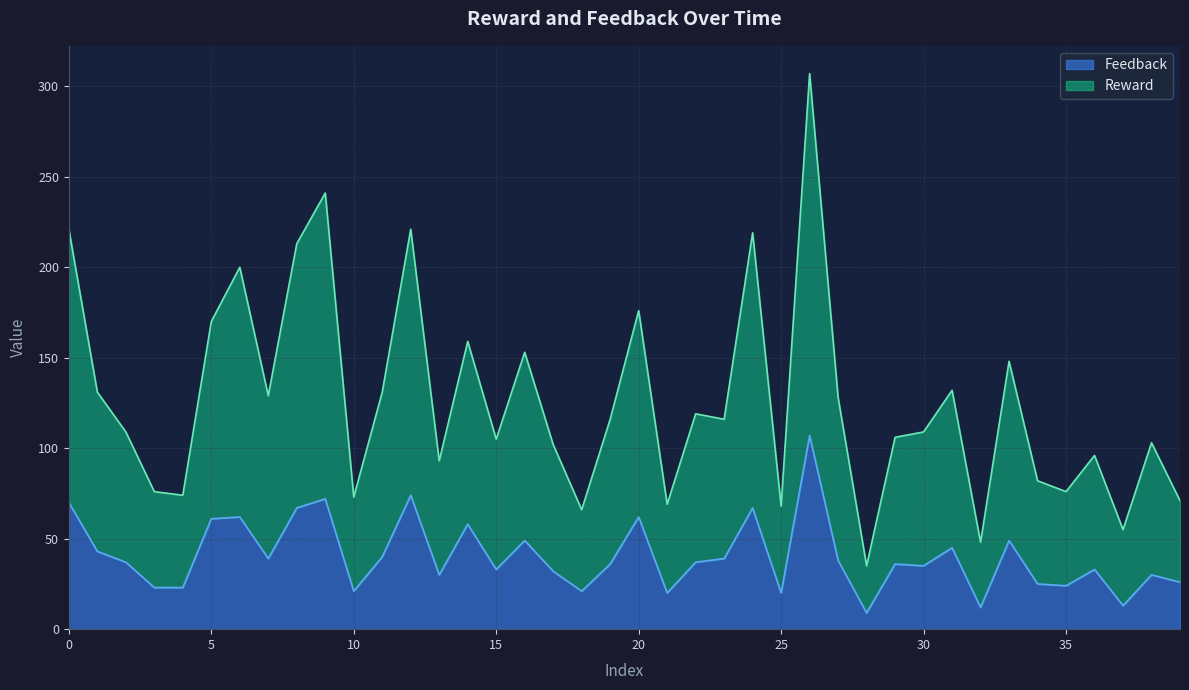

At which label does Reward reach its minimum?

28